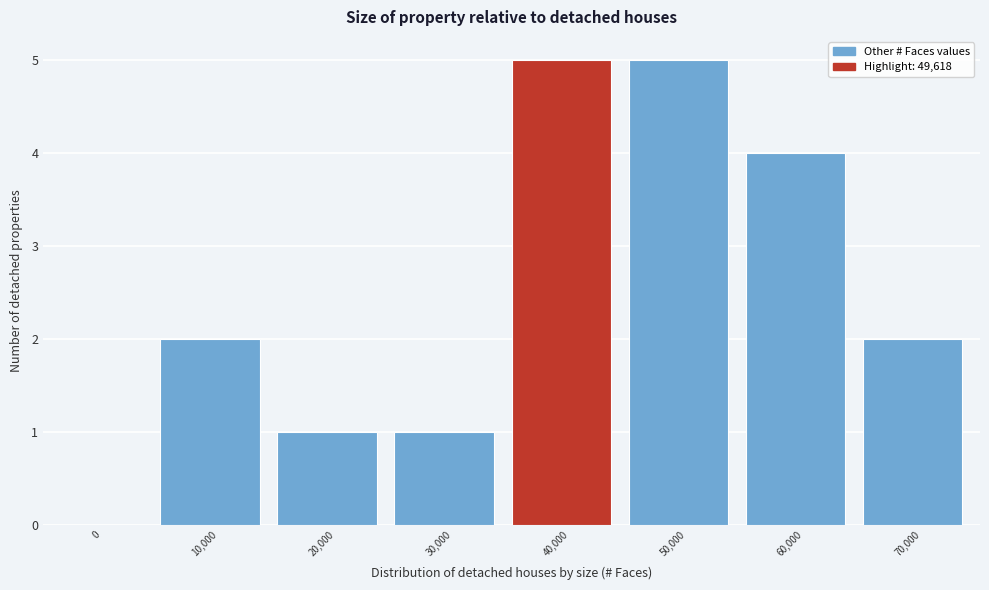

Reading left to right, what are all the values shown in this chart?

0=0	10,000=2	20,000=1	30,000=1	40,000=5	50,000=5	60,000=4	70,000=2